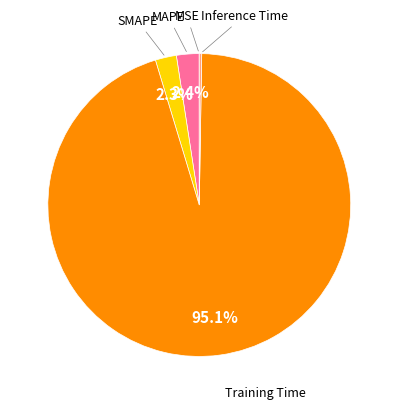

Is there any slice that represents more than half of the pie?

Yes